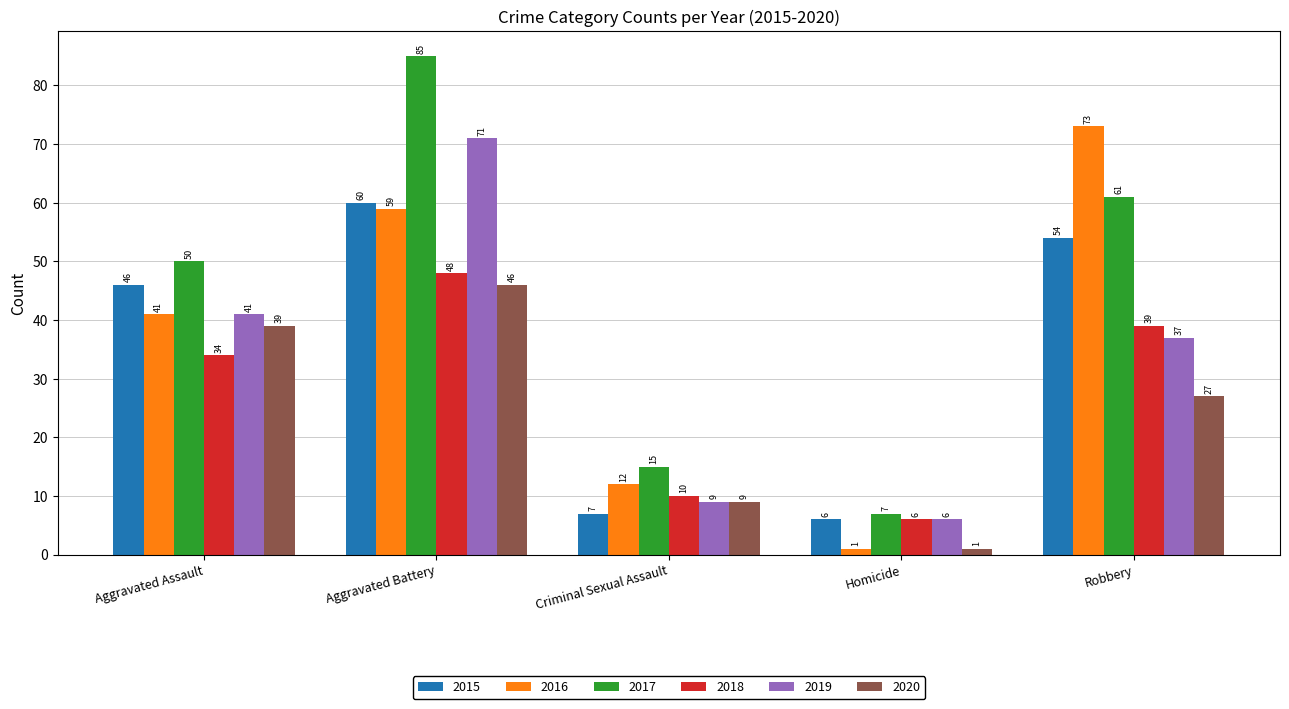

At which category is the sum across all series the highest?

Aggravated Battery